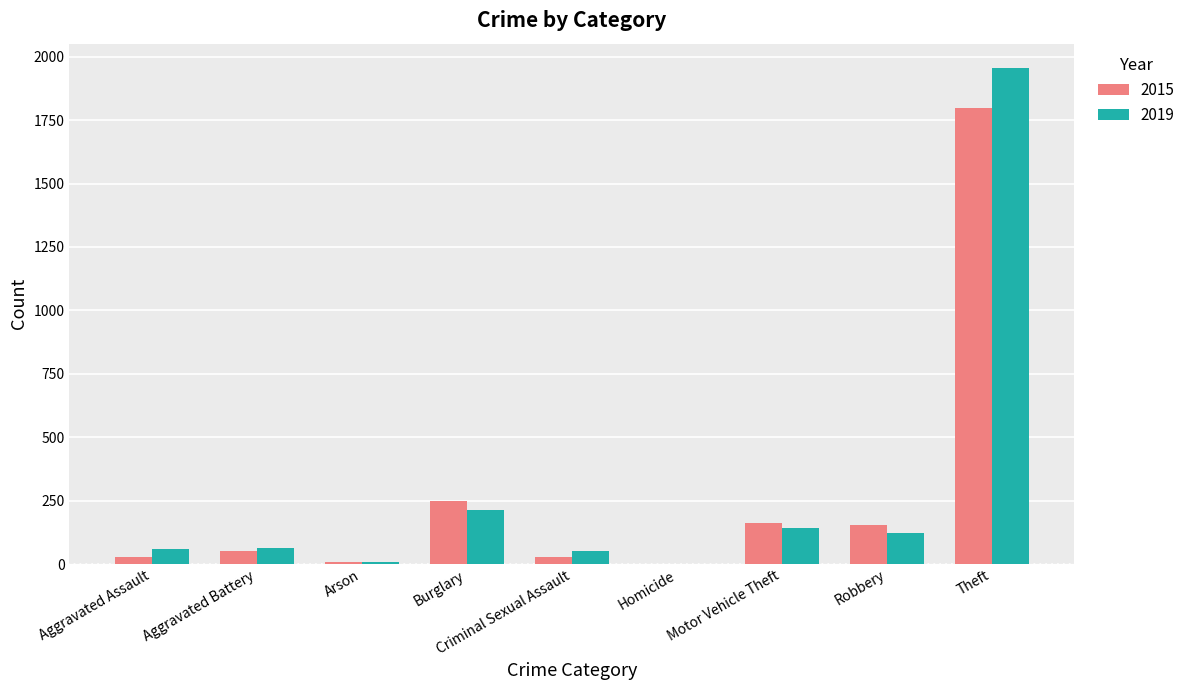

What is the sum of all 2019 values?

2615